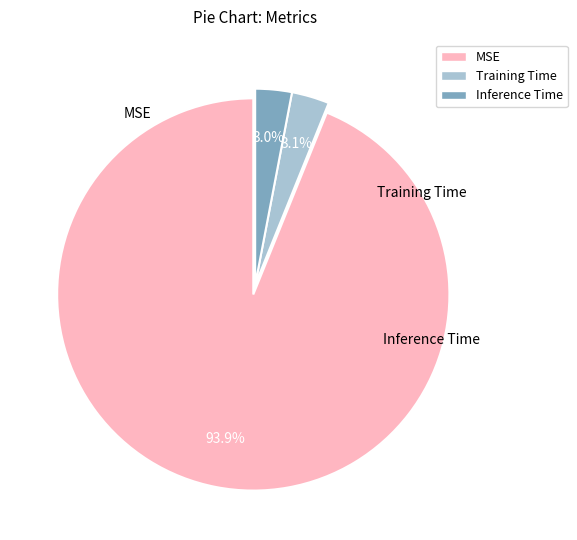

To the nearest percent, what is the combined percentage of Inference Time and MSE?

97%